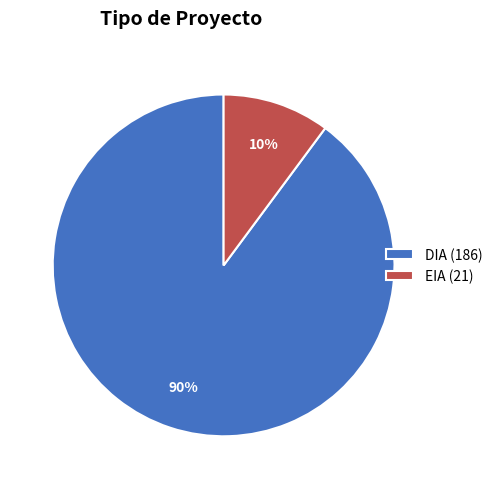

Is it true that EIA (21) is 1% of the pie?

False